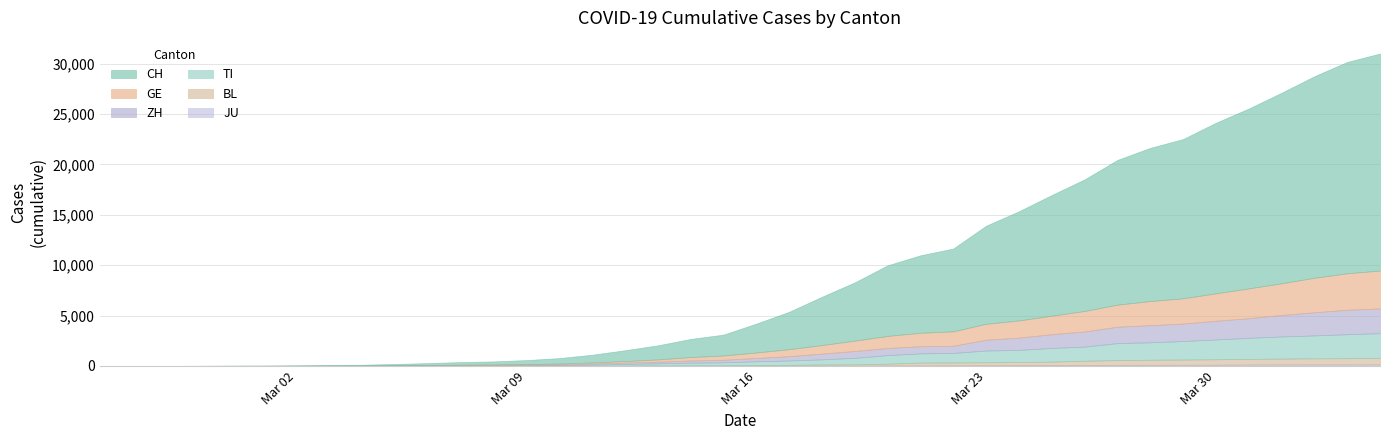

What value does the BL series have at 31, to the nearest 10?

470